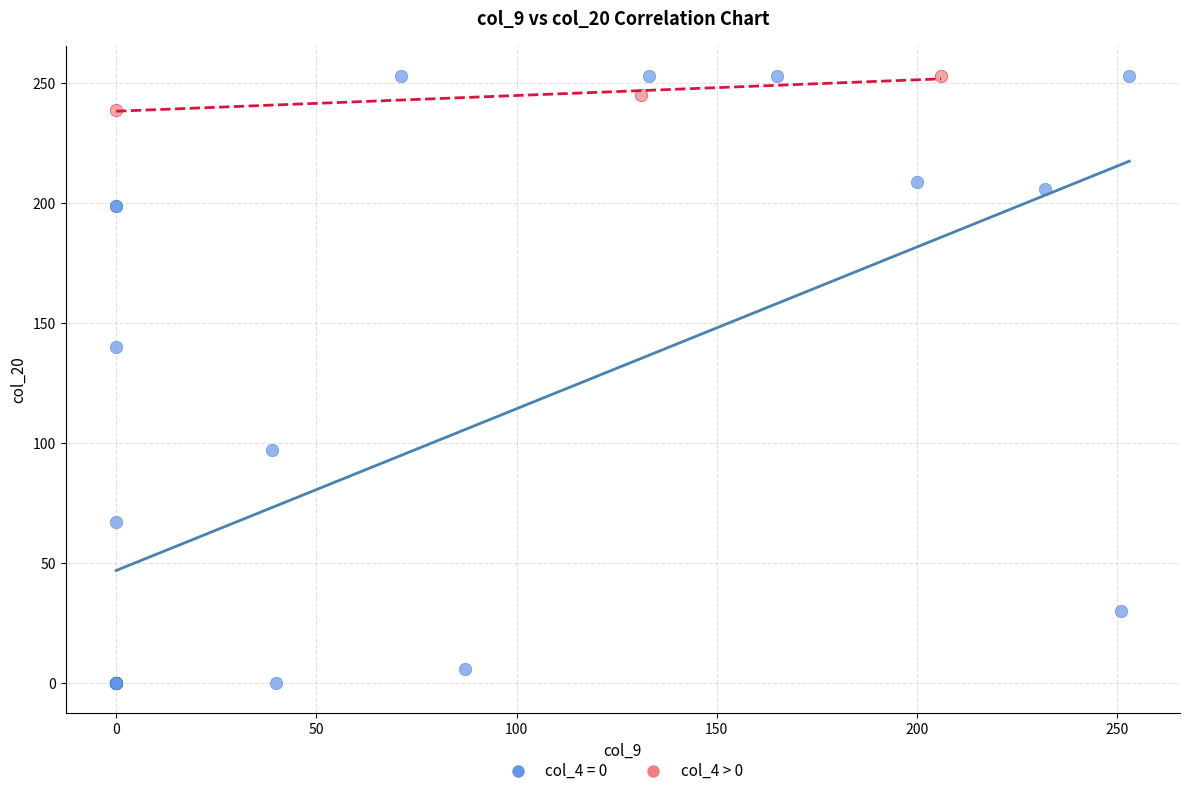

Which series contains the lowest Y value?

col_4 = 0